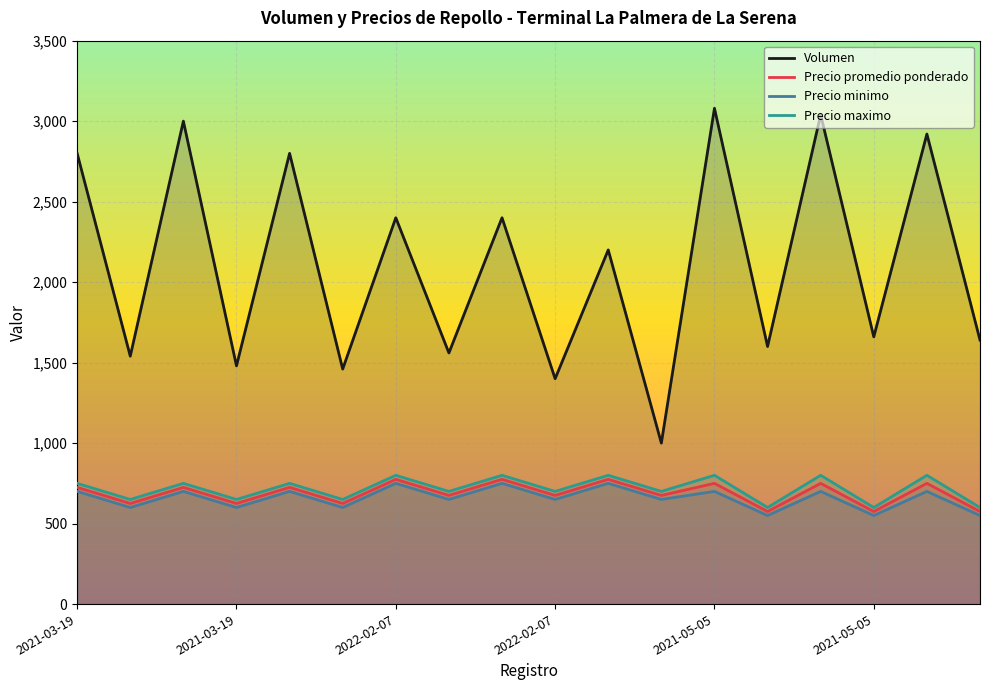

Which series has the largest range (max minus min)?

Volumen